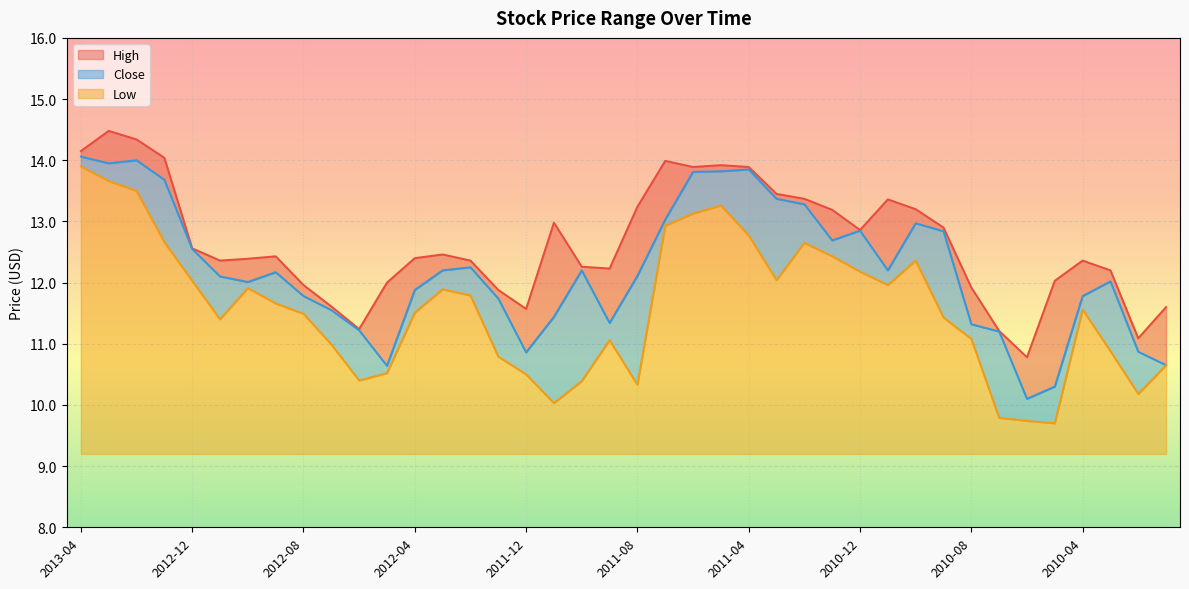

Rank the categories by Low value from highest to lowest.

2013-04, 2013-03, 2013-02, 2011-05, 2011-06, 2011-07, 2011-04, 2013-01, 2011-02, 2011-01, 2010-10, 2010-12, 2011-03, 2012-12, 2010-11, 2012-10, 2012-03, 2012-02, 2012-09, 2010-04, 2012-04, 2012-08, 2010-09, 2012-11, 2010-08, 2011-09, 2012-07, 2010-03, 2012-01, 2010-01, 2012-05, 2011-12, 2012-06, 2011-10, 2011-08, 2010-02, 2011-11, 2010-07, 2010-06, 2010-05